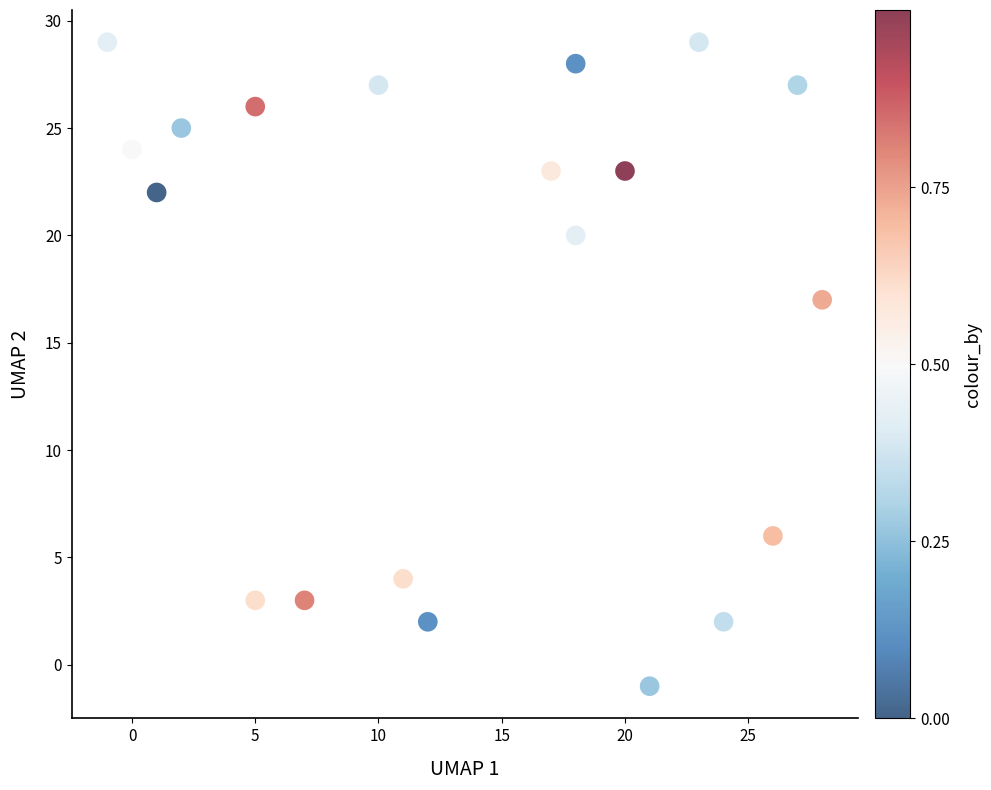

What Y value in the scatter plot is closest to 14?

17